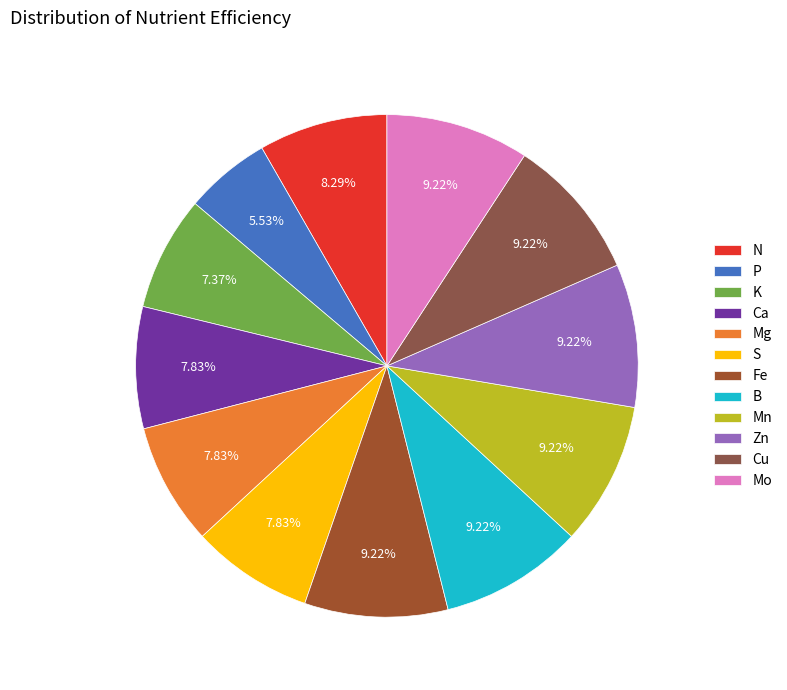

To the nearest percent, what percentage of the pie is Fe?

9%